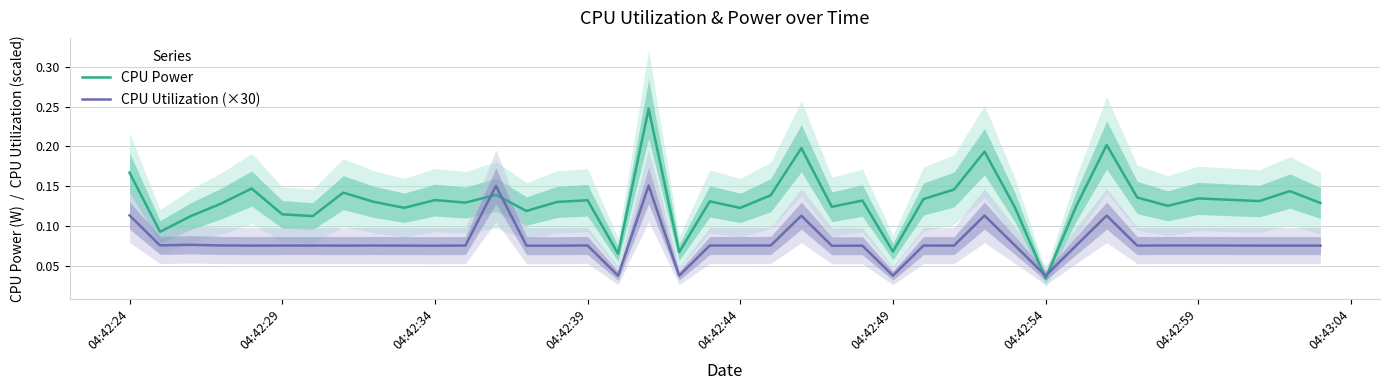

What is the value of the CPU Utilization (×30) point at the 10th from the left?

0.1